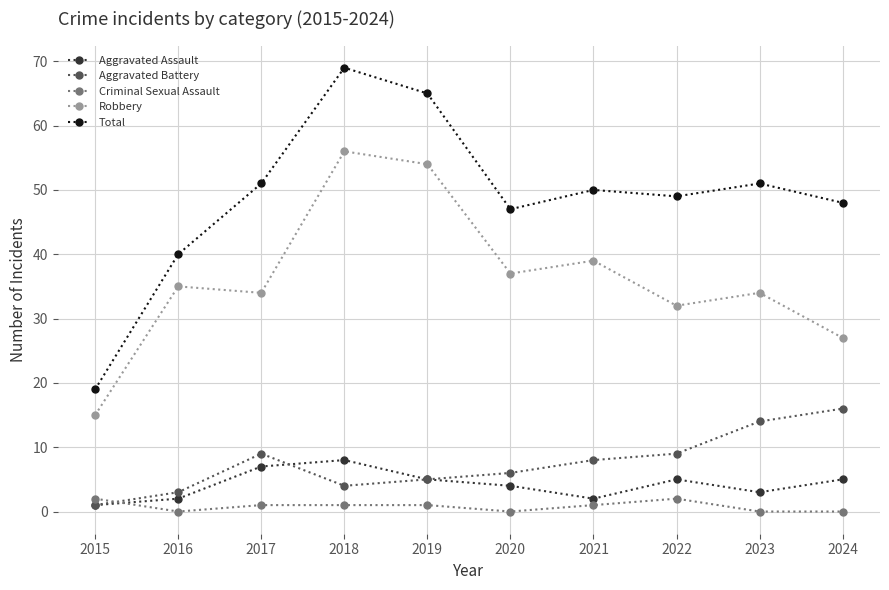

At how many categories does at least one series exceed 23?

9